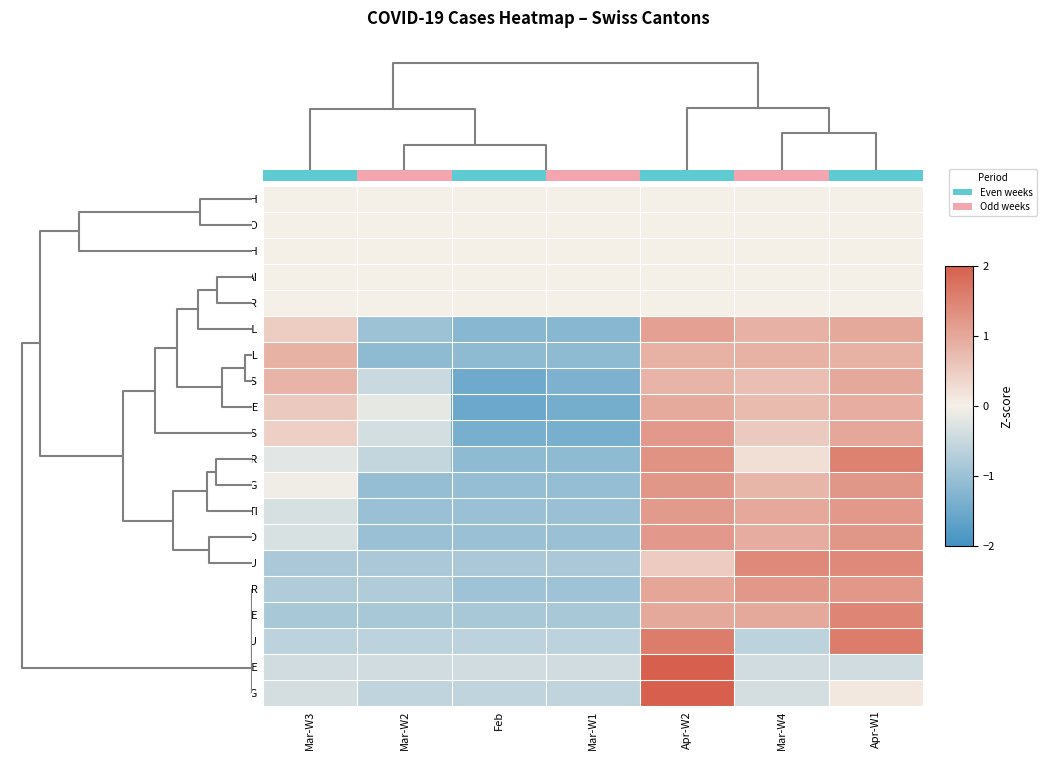

Is the value of BL at Apr-W1 greater than the value of FR at Mar-W4?

Yes